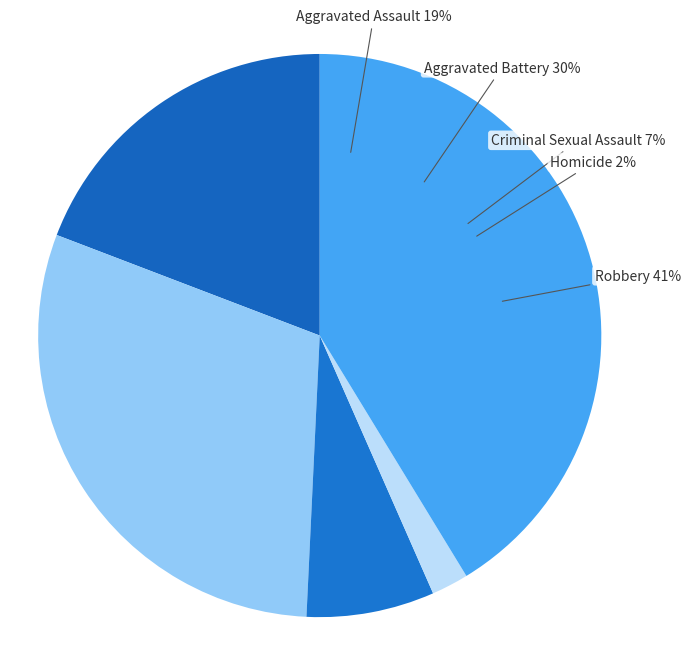

Which has a higher value, Aggravated Battery or Aggravated Assault?

Aggravated Battery